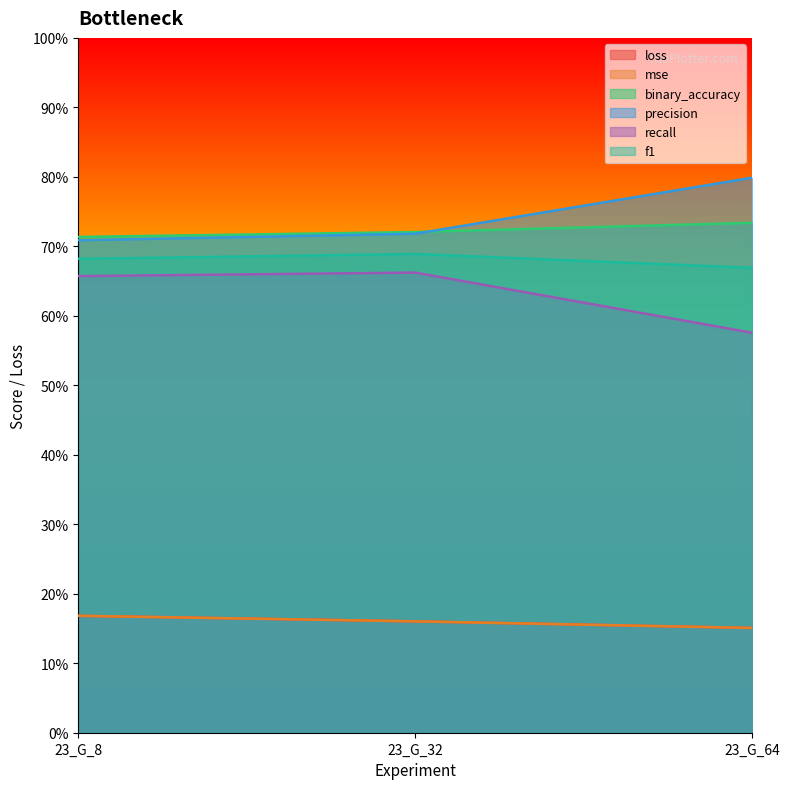

True or false: precision has a value of 0.7 at 23_G_32.

True